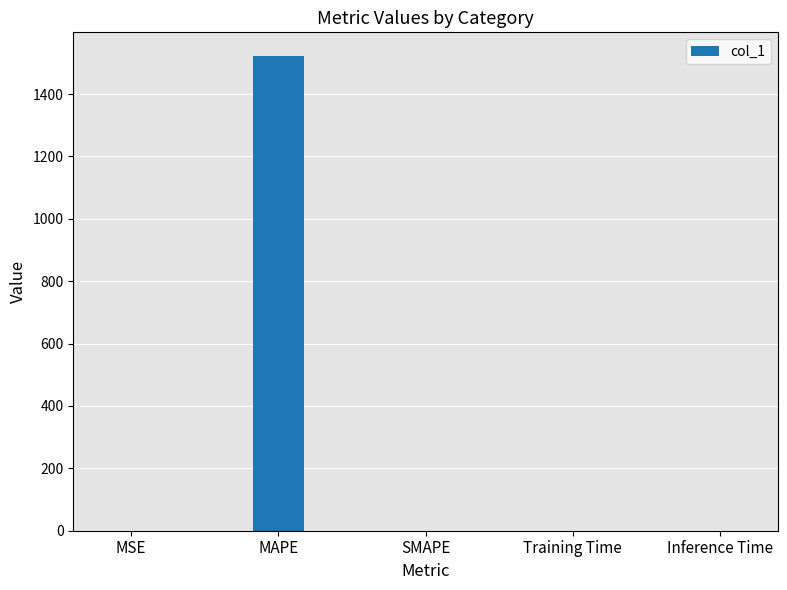

Count the number of values greater than 0.

4